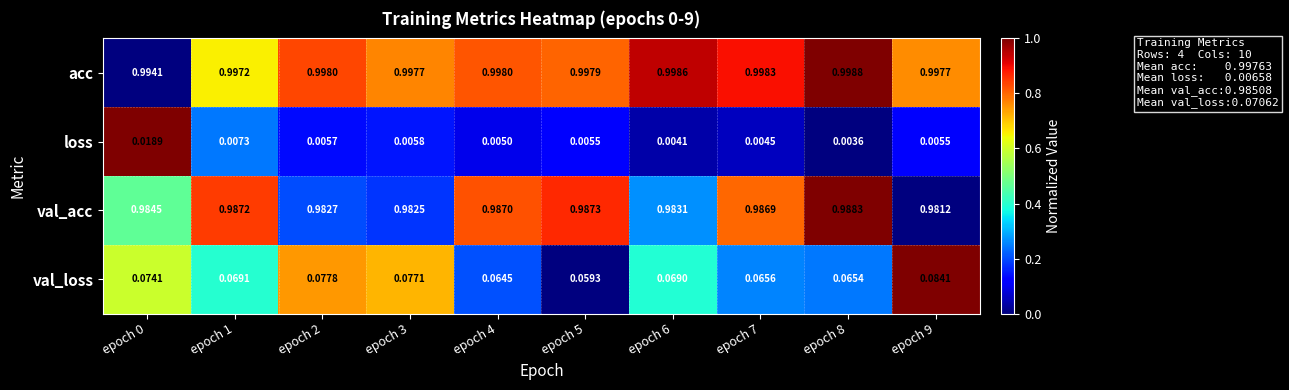

Rank the series by their maximum value, from lowest to highest.

loss, val_loss, val_acc, acc